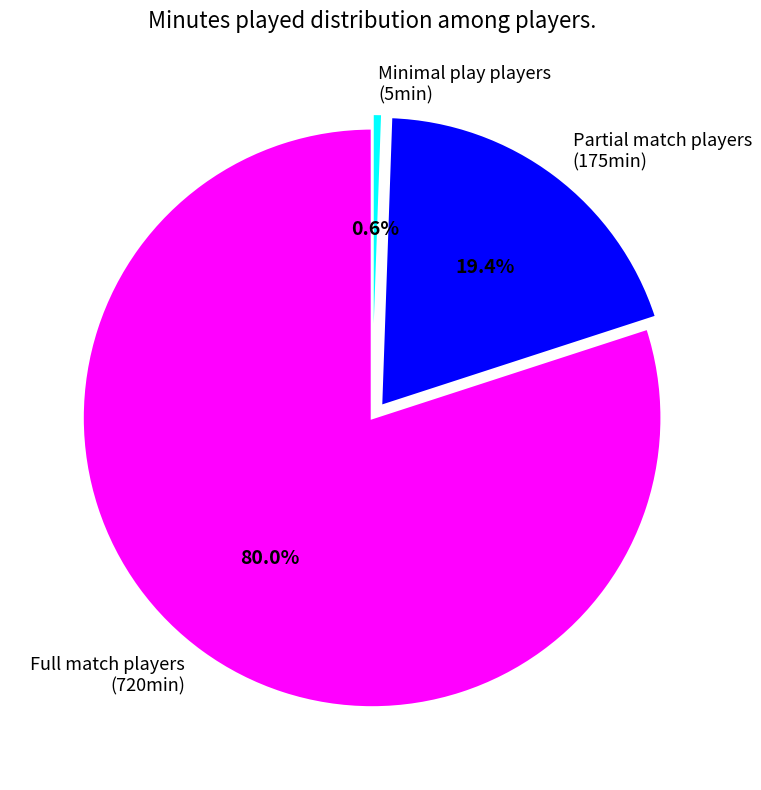

Is Full match players (720min) the majority of the pie?

Yes